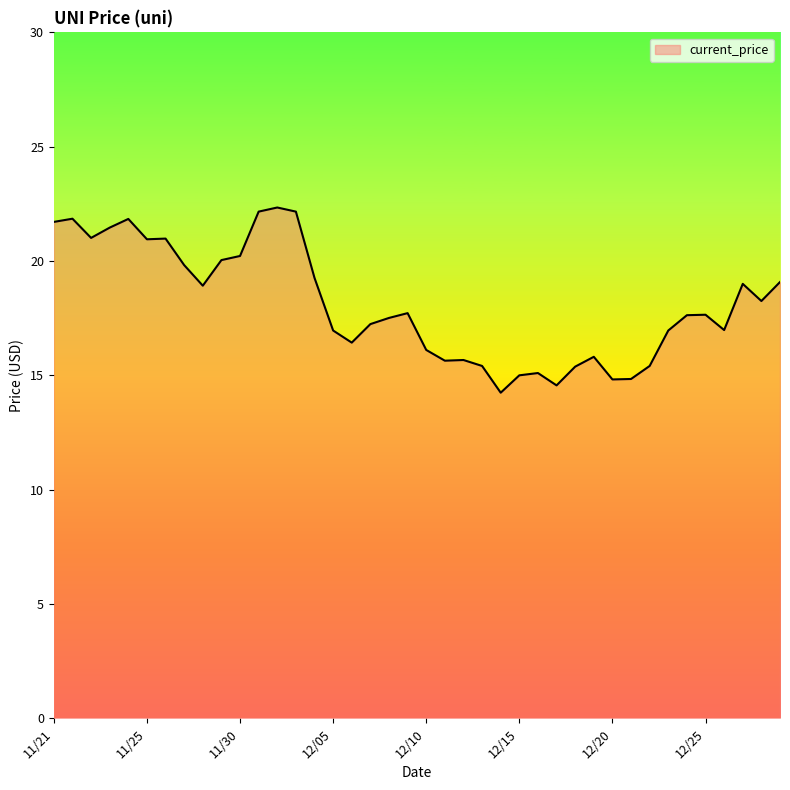

What is the minimum value shown in the chart?

14.2